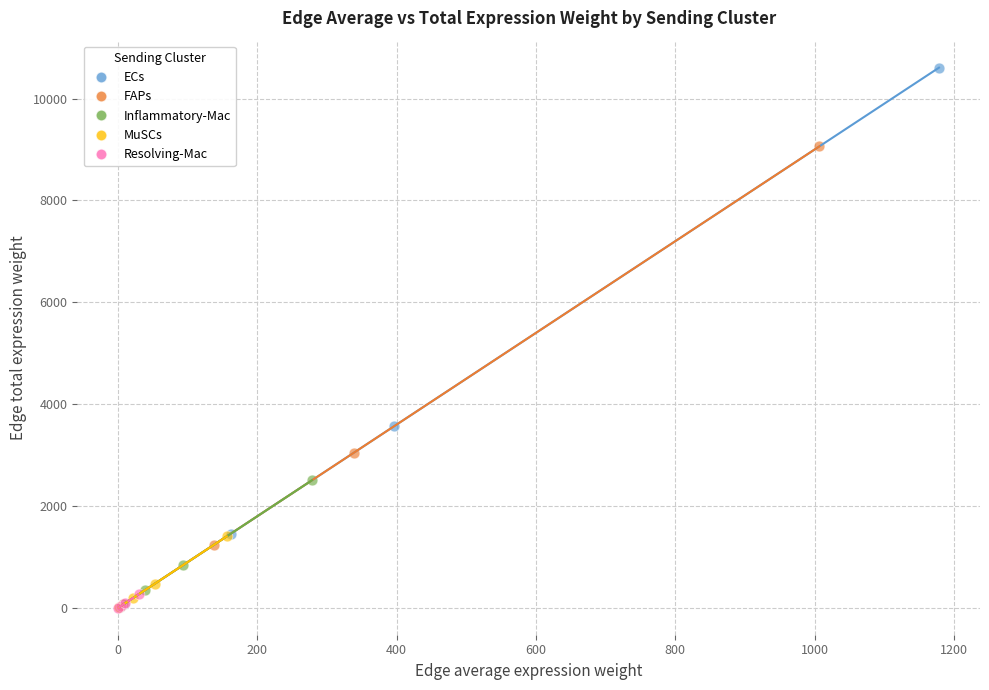

Which series reaches the maximum Y coordinate?

ECs